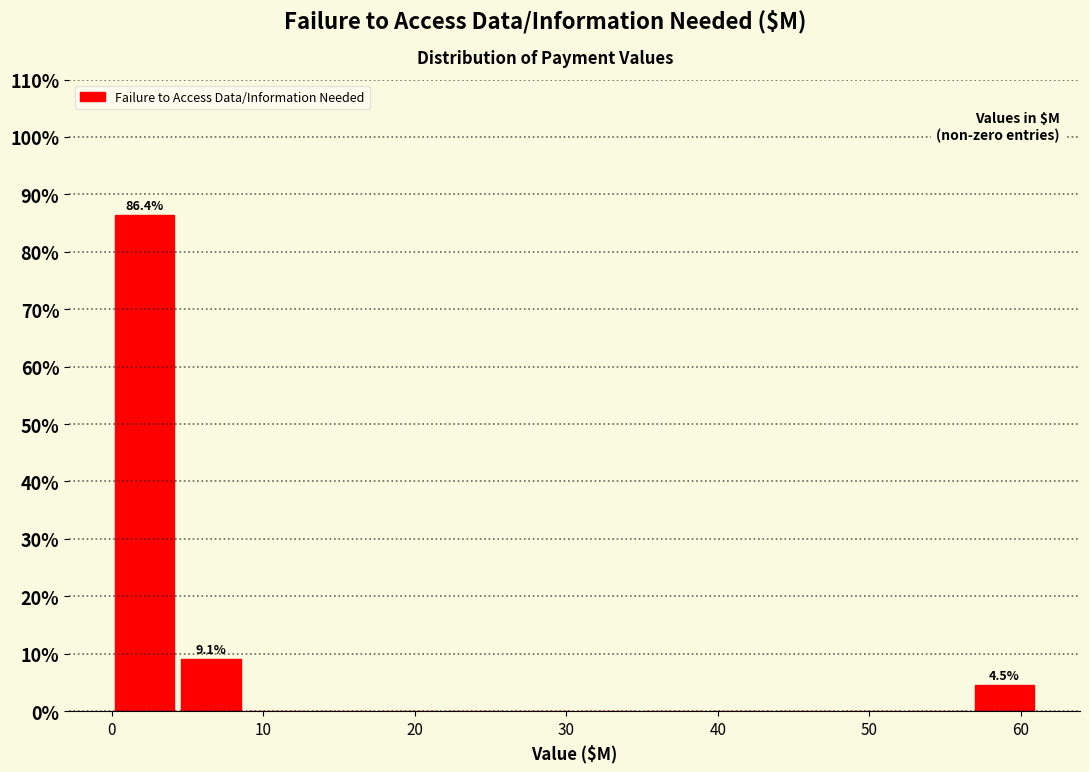

Over which range of the x-axis is the bar tallest?

0 to 4